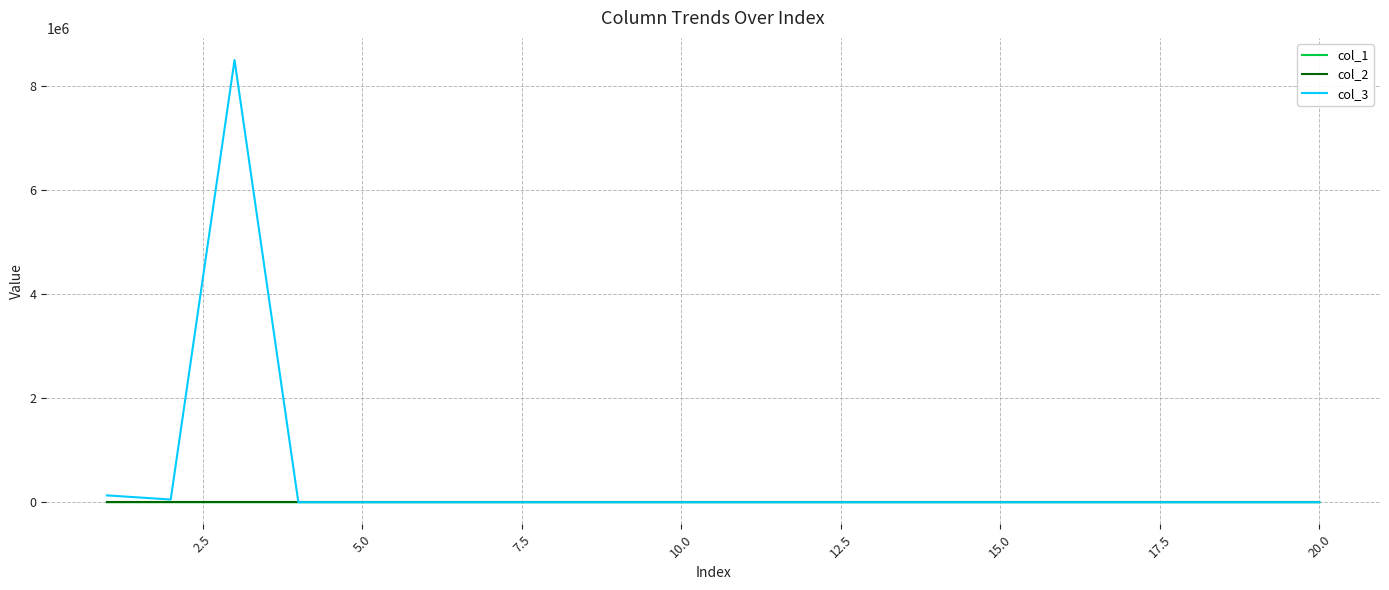

Which series has the largest total across all categories?

col_3